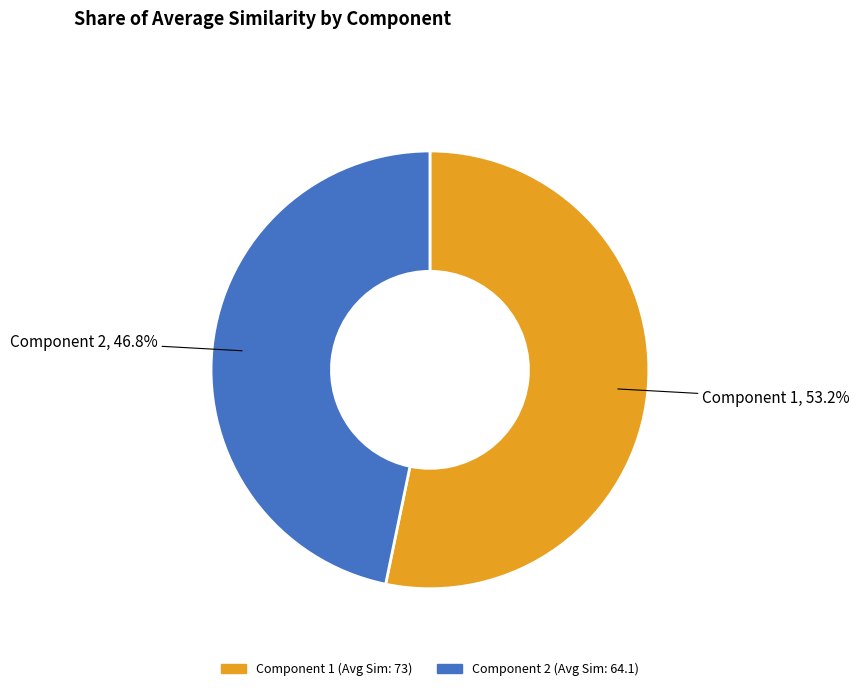

The Component 1 slice represents 67% of the pie. True or false?

False